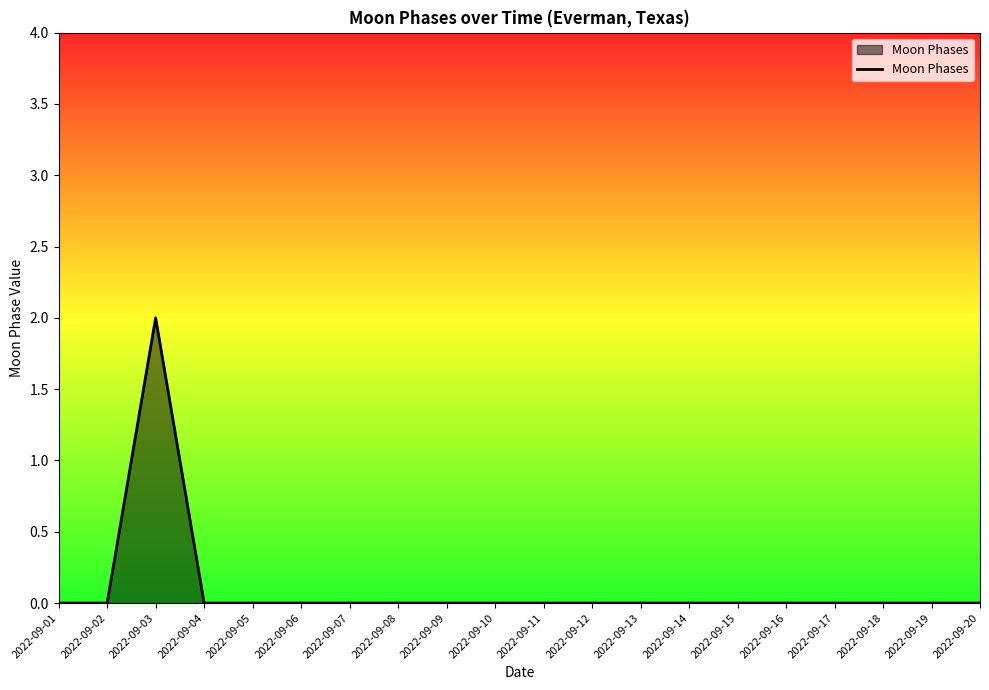

Which label corresponds to the largest value in the chart?

2022-09-03